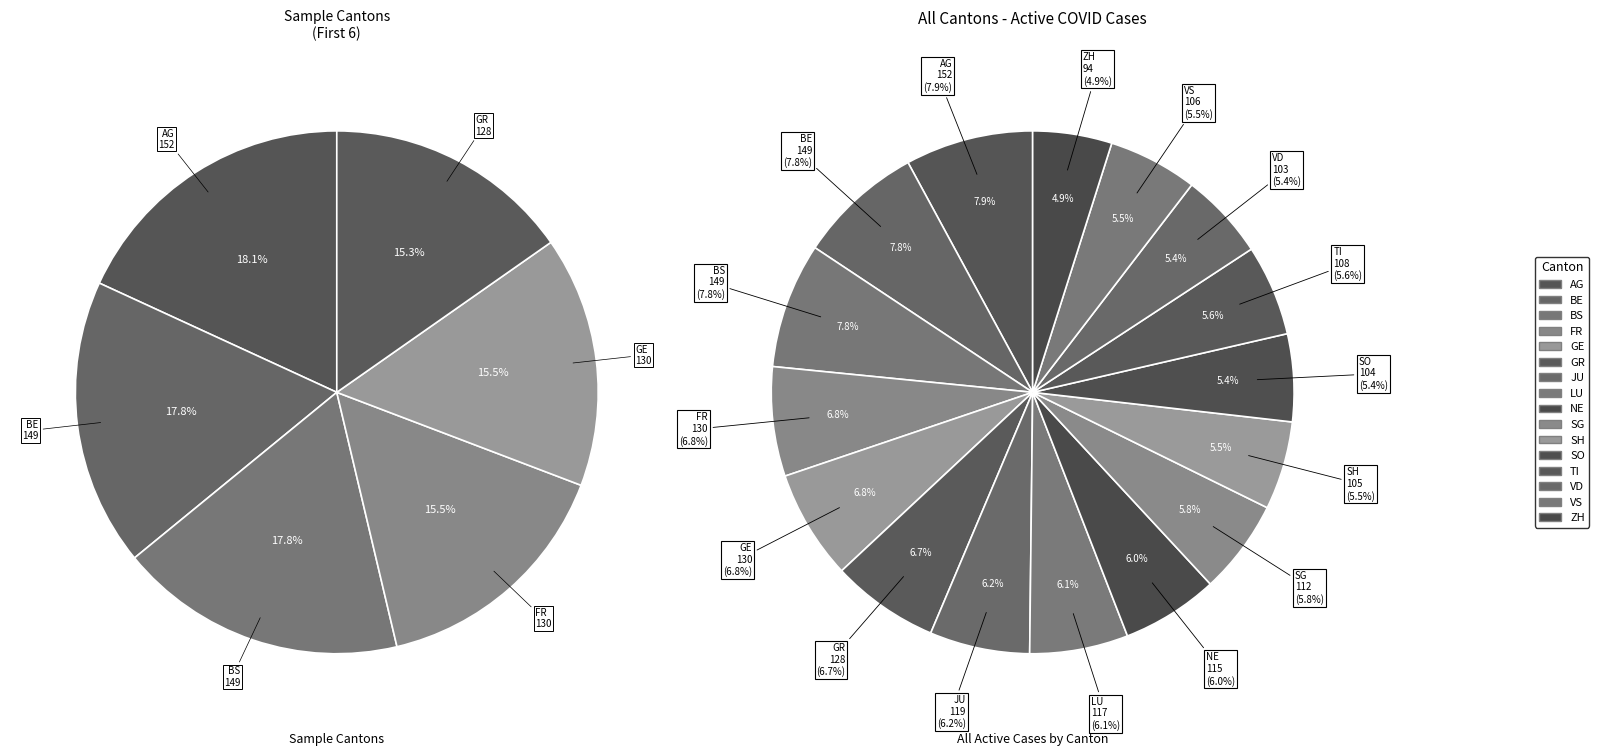

To the nearest percent, what is the average slice percentage?

6%